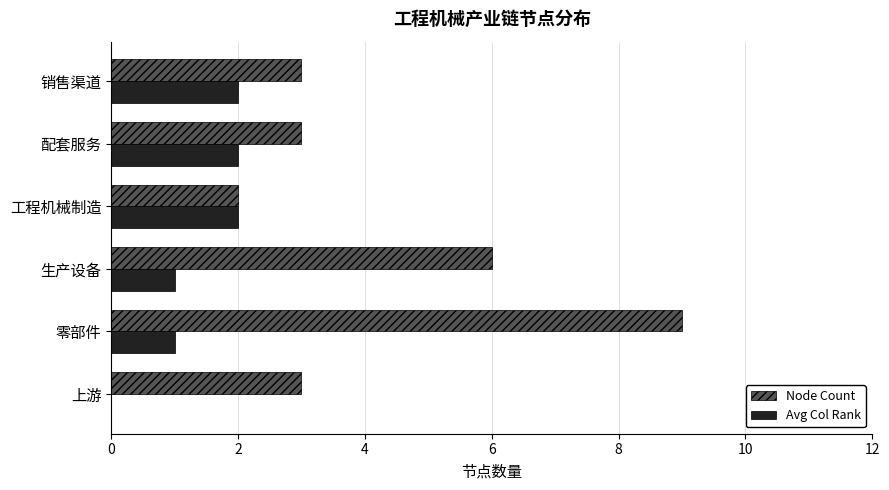

At which label is Node Count closest to 5?

生产设备